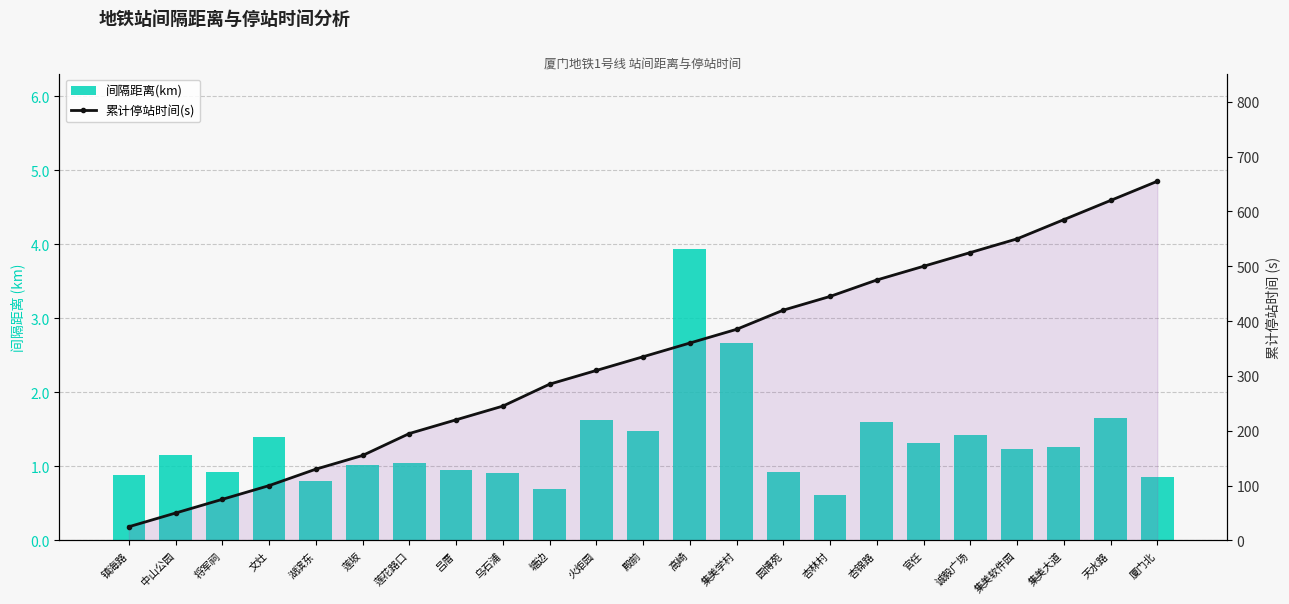

What position from the left is 塘边?

10